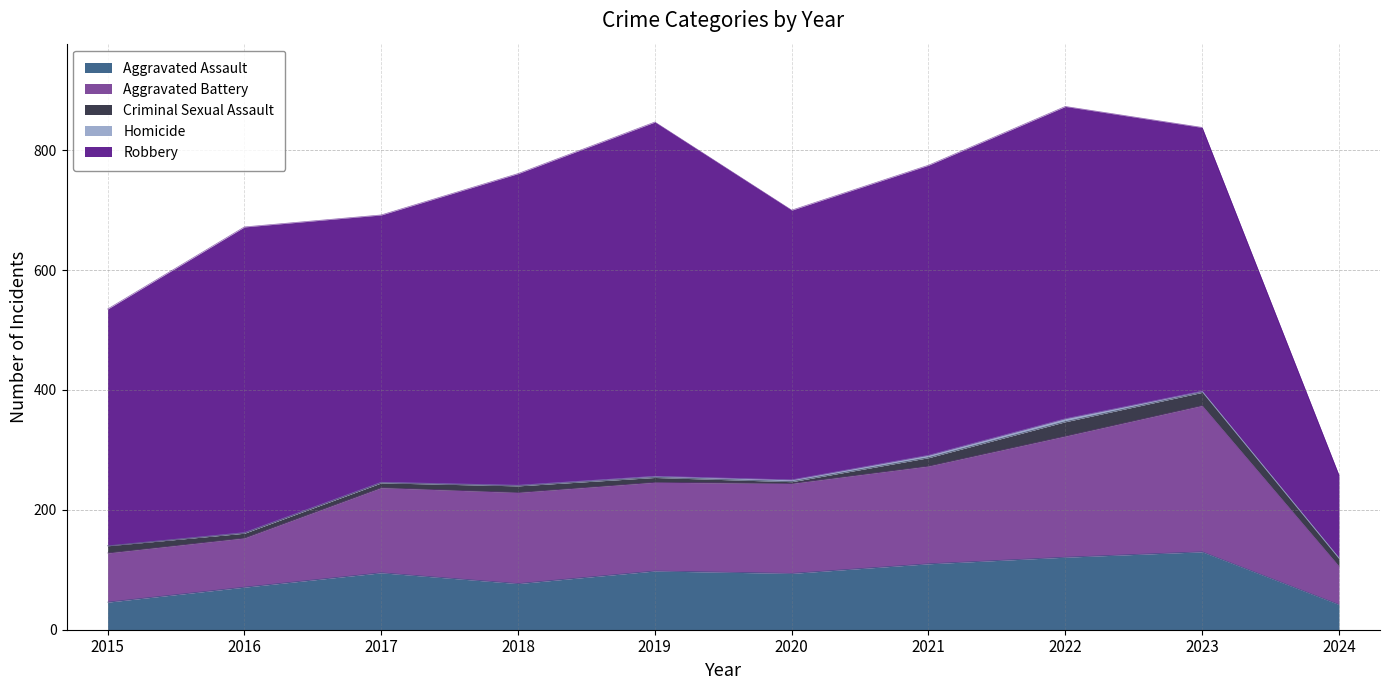

Reading left to right, what are all the values shown in this chart?

Aggravated Assault: 2015=46	2016=71	2017=95	2018=77	2019=98	2020=94	2021=110	2022=121	2023=130	2024=42
Aggravated Battery: 2015=82	2016=82	2017=142	2018=152	2019=148	2020=150	2021=163	2022=202	2023=244	2024=64
Criminal Sexual Assault: 2015=12	2016=8	2017=8	2018=11	2019=8	2020=3	2021=14	2022=24	2023=22	2024=12
Homicide: 2015=0	2016=1	2017=1	2018=1	2019=2	2020=3	2021=4	2022=5	2023=2	2024=2
Robbery: 2015=395	2016=510	2017=446	2018=520	2019=591	2020=450	2021=484	2022=521	2023=440	2024=138